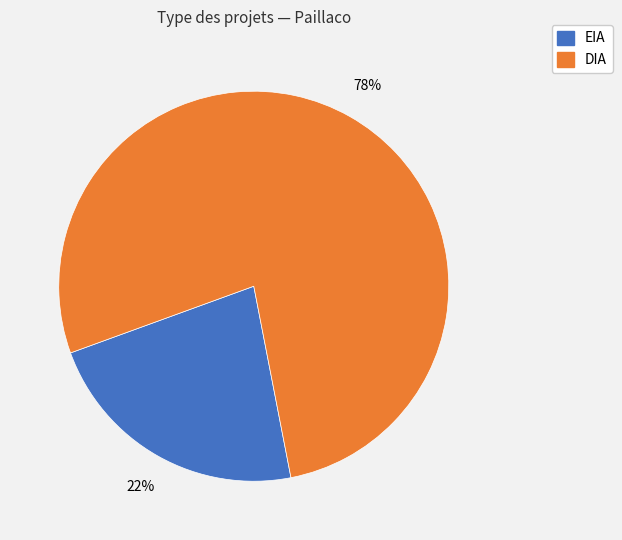

What is the smallest slice in the pie chart?

EIA